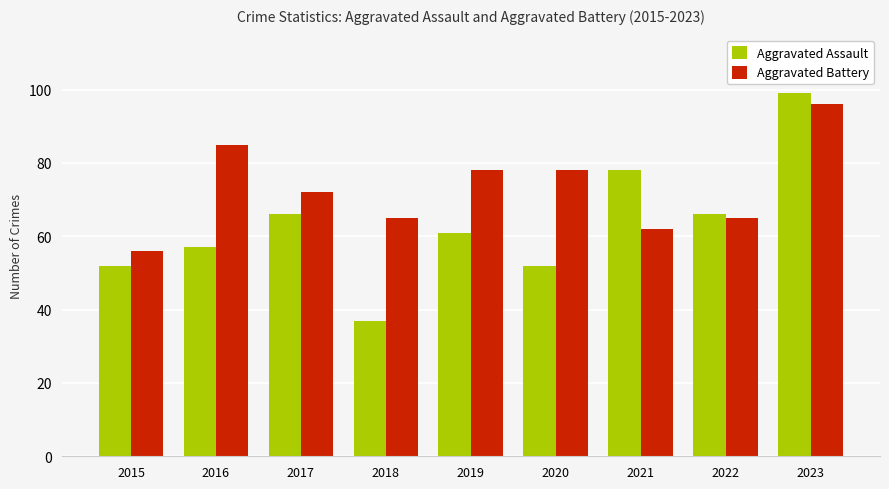

At how many categories does at least one series exceed 90?

1